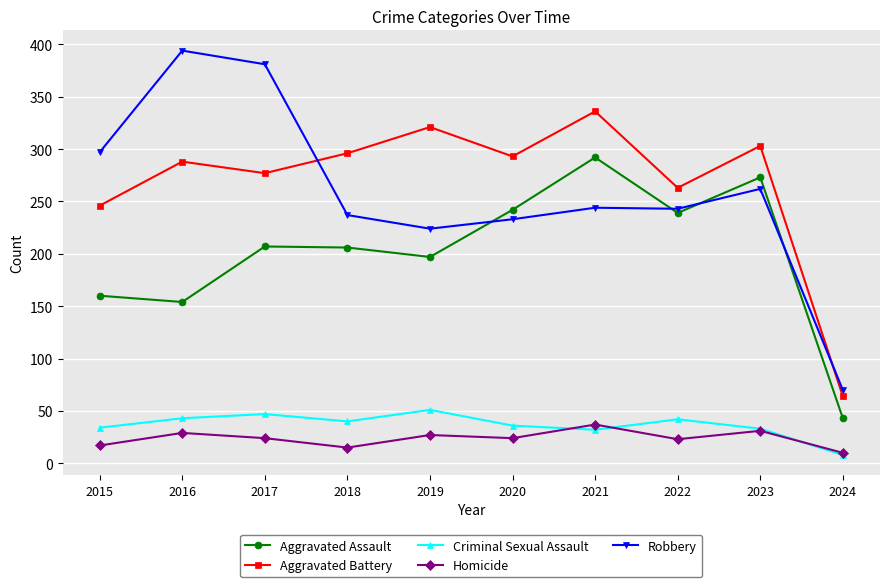

True or false: Aggravated Assault and Aggravated Battery intersect in this chart.

False